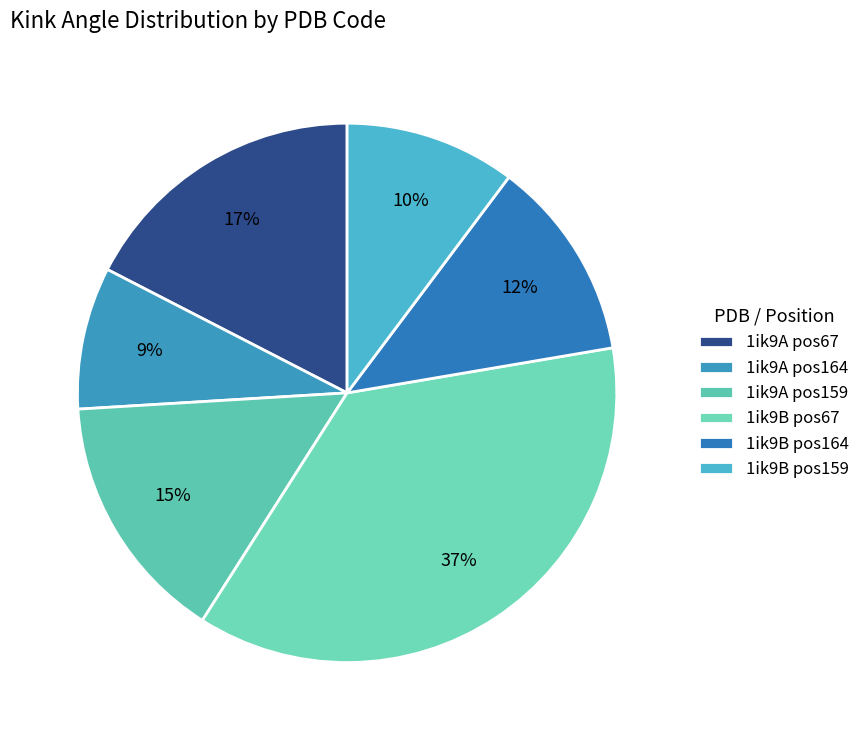

How many slices are in this pie chart?

6